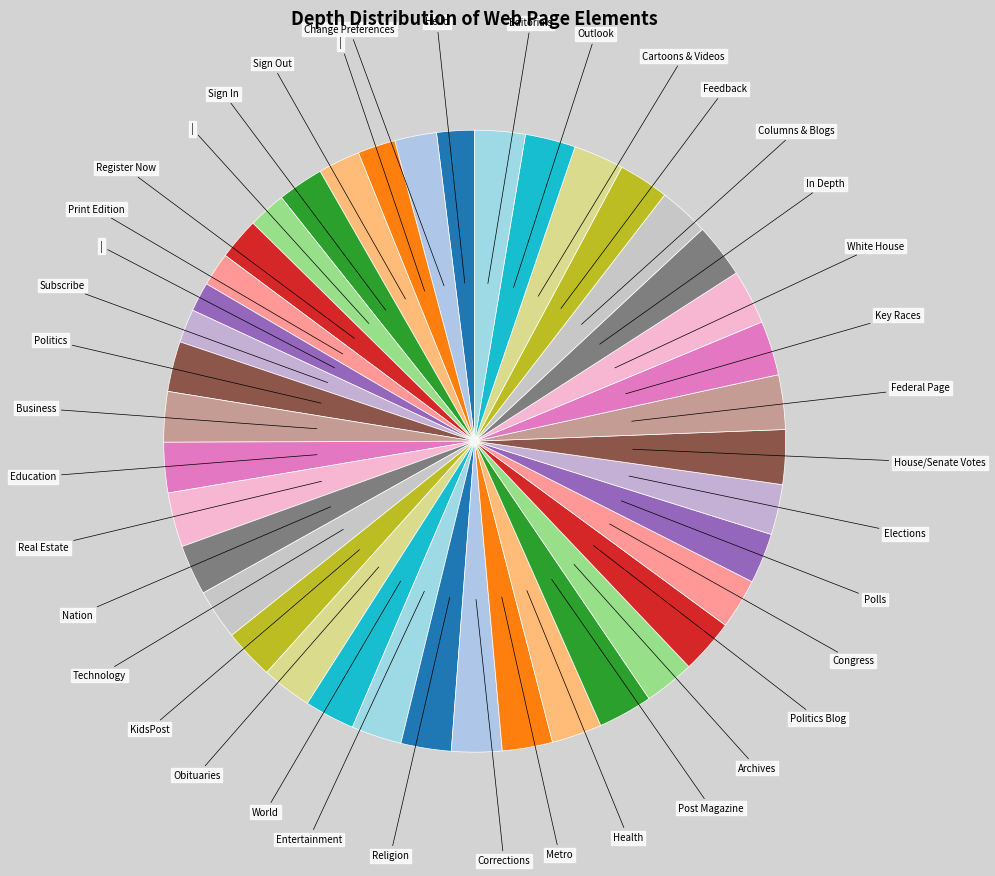

Count the number of slices in the pie.

40